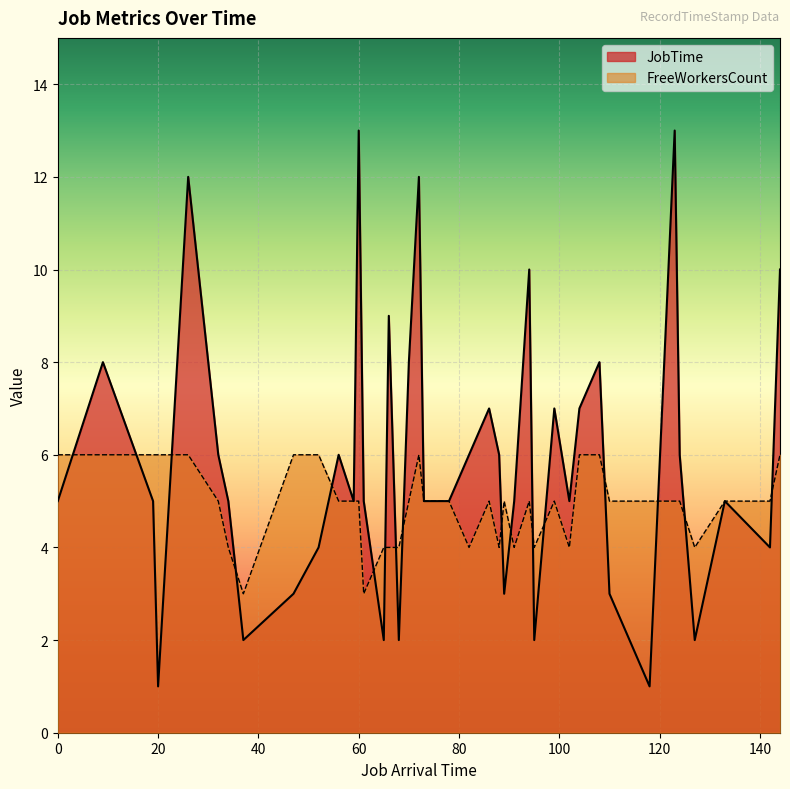

What is the label of the 32nd point from the left?

108